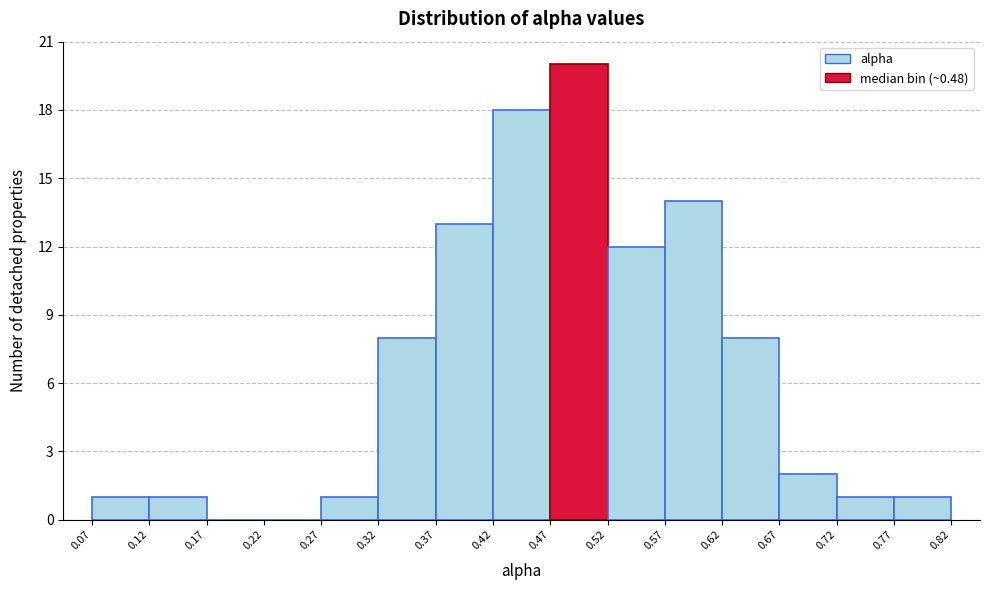

Reading left to right, transcribe this chart: for each bar, give the range it covers on the x-axis and its height. The values are not printed on the chart, so give them approximately, as read against the axis.

0.07 to 0.12: 1
0.12 to 0.17: 1
0.17 to 0.22: 0
0.22 to 0.27: 0
0.27 to 0.32: 1
0.32 to 0.37: 8
0.37 to 0.42: 13
0.42 to 0.47: 18
0.47 to 0.52: 20
0.52 to 0.57: 12
0.57 to 0.62: 14
0.62 to 0.67: 8
0.67 to 0.72: 2
0.72 to 0.77: 1
0.77 to 0.82: 1